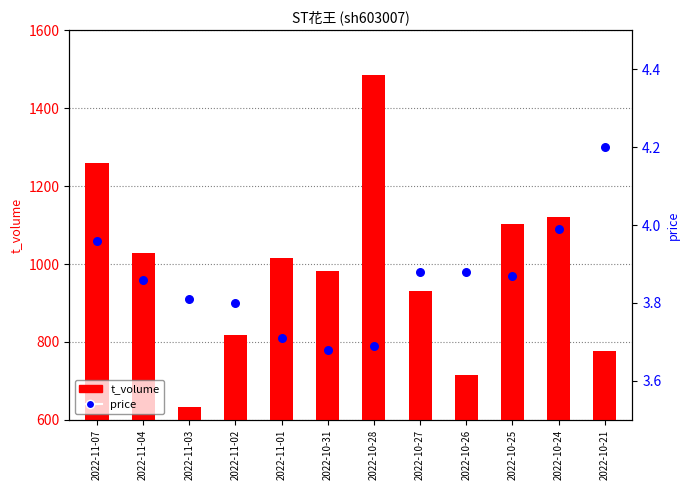

Which series contains the lowest Y value?

price